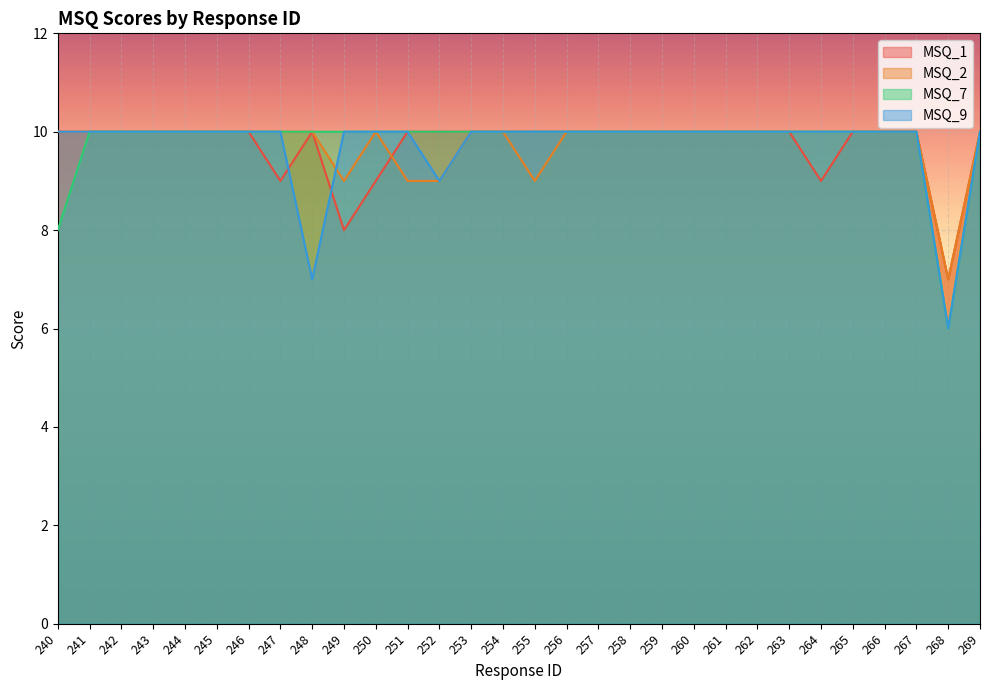

At which category does MSQ_1 reach its first local peak?

248